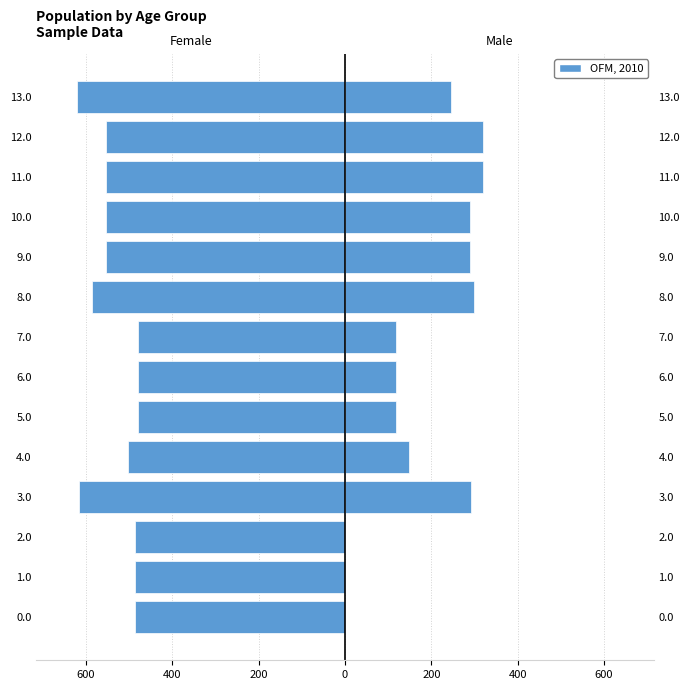

What is the difference between the second highest and minimum values in the Female series?

142.4